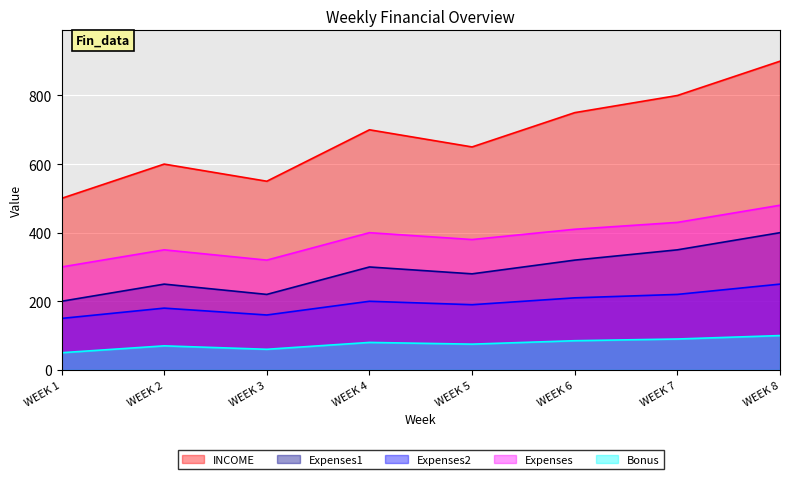

What is the approximate value of Bonus at WEEK 5, to the nearest 5?

75